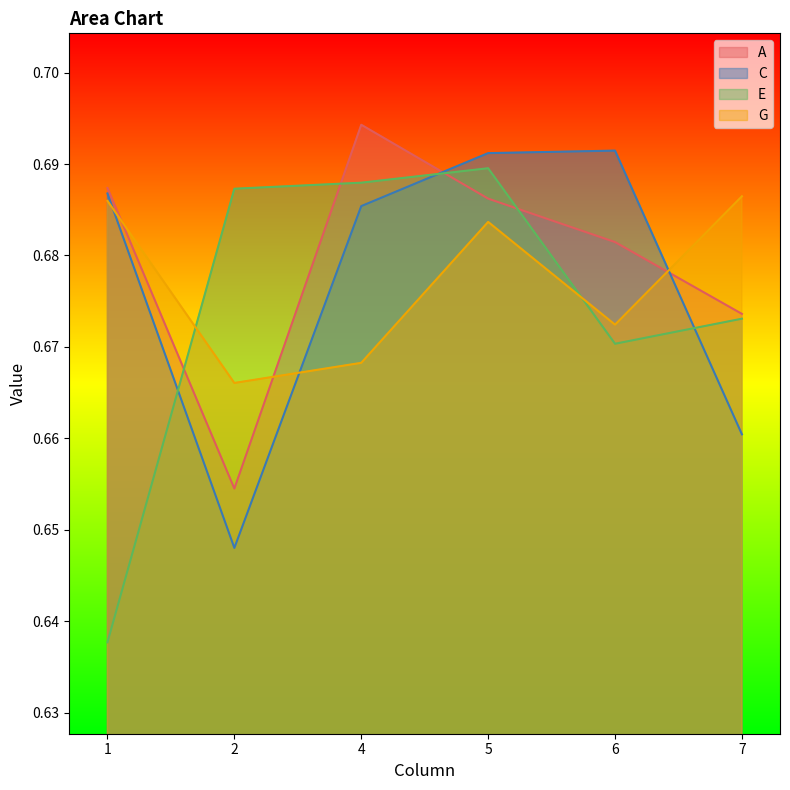

Which series ends up on top after the final intersection of A and G?

G